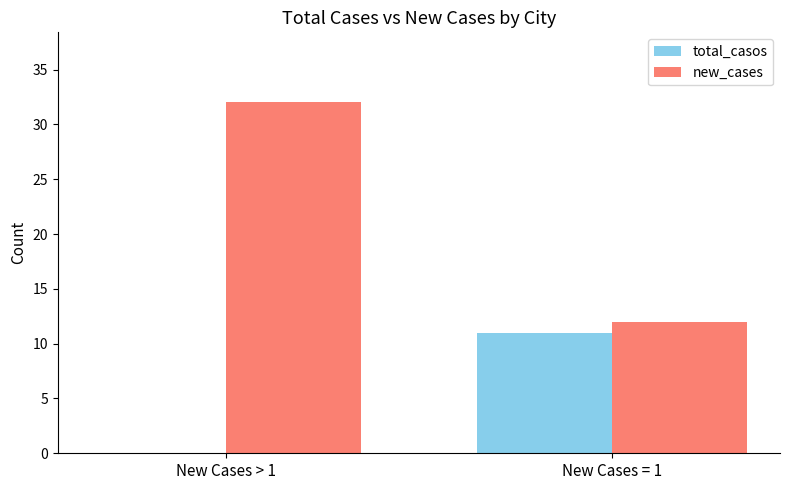

Between New Cases > 1 and New Cases = 1, which series saw the biggest shift?

new_cases